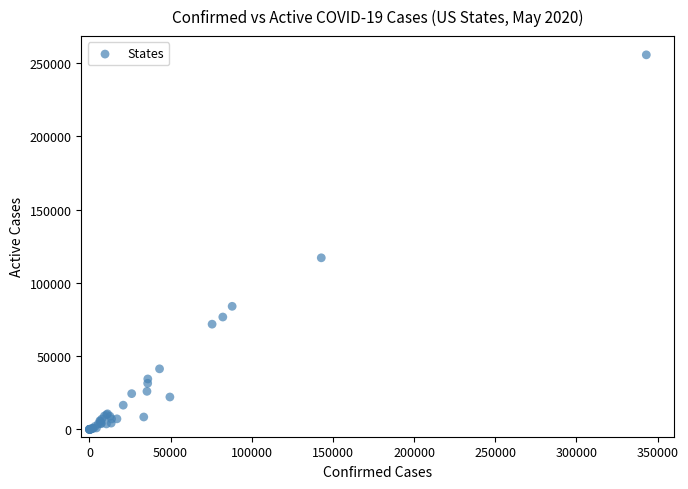

What Y value in the scatter plot is closest to 127826?

117116